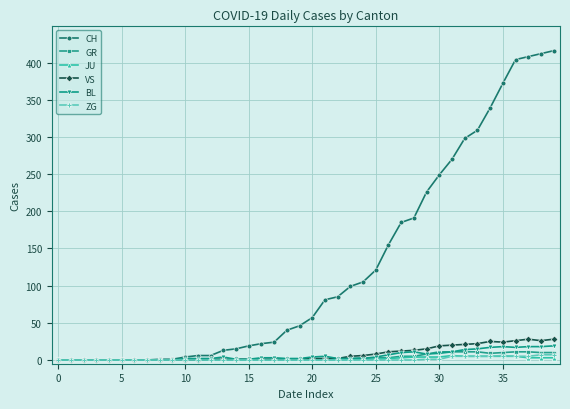

What are all the series names shown in the legend?

CH, GR, JU, VS, BL, ZG